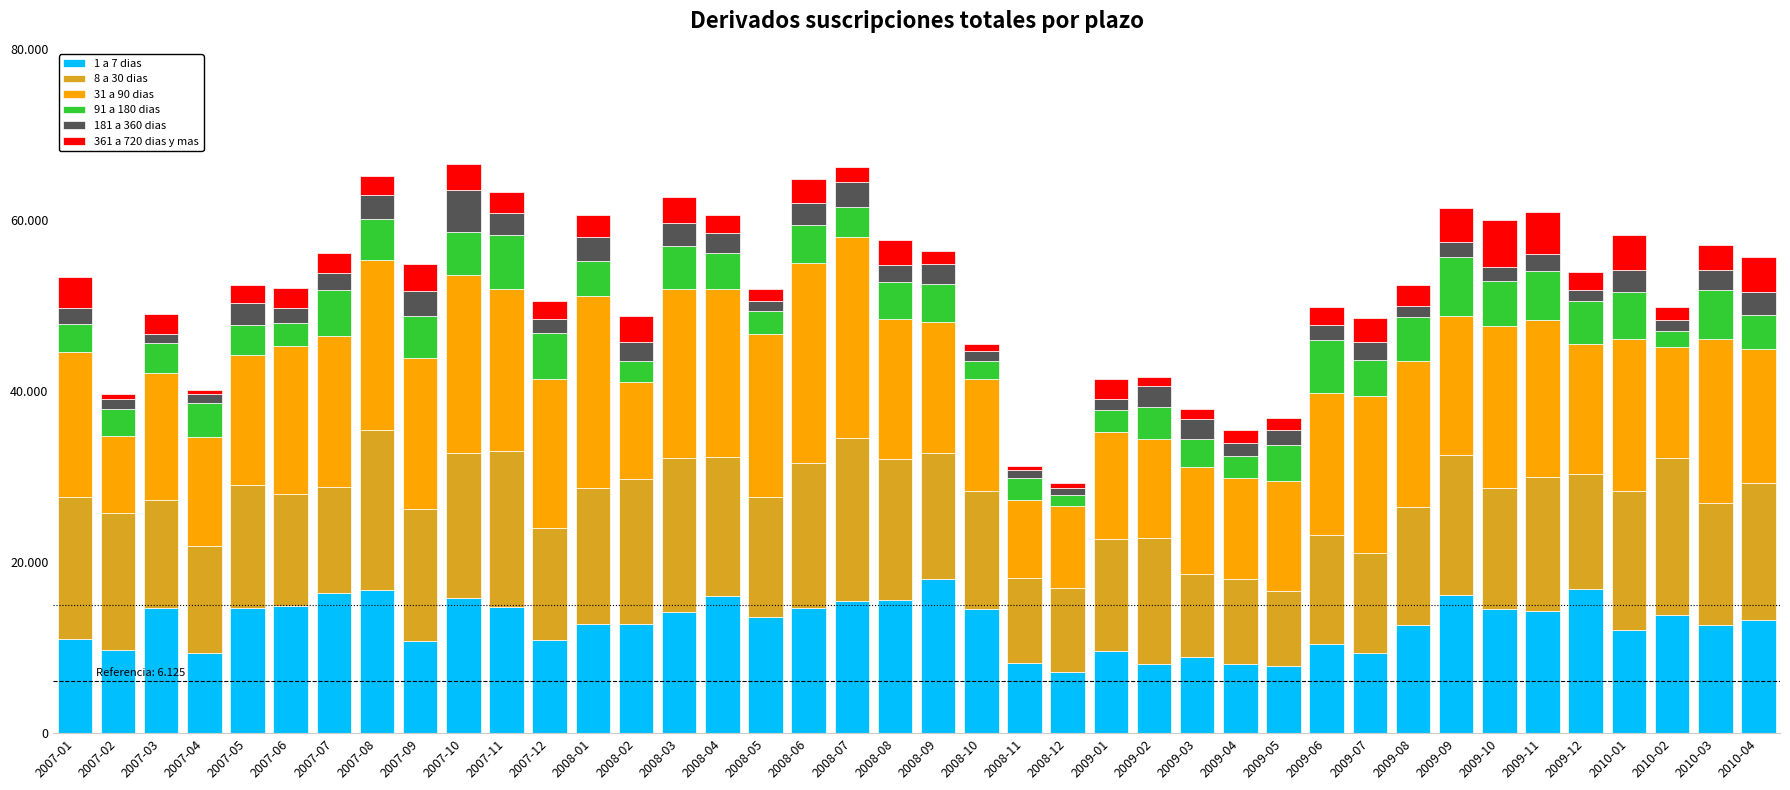

Rank the series by their maximum value, from lowest to highest.

181 a 360 dias, 361 a 720 dias y mas, 91 a 180 dias, 1 a 7 dias, 8 a 30 dias, 31 a 90 dias